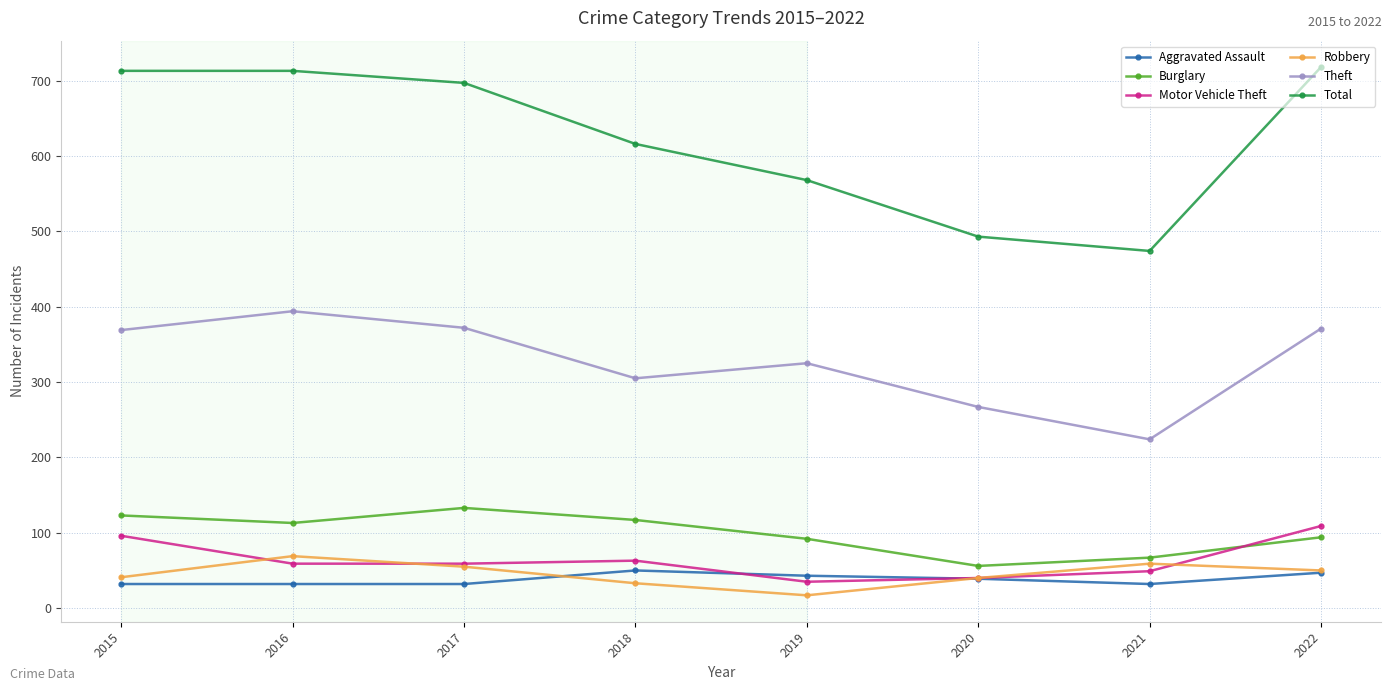

In Total, how many points are lower than both neighbors (excluding endpoints)?

1